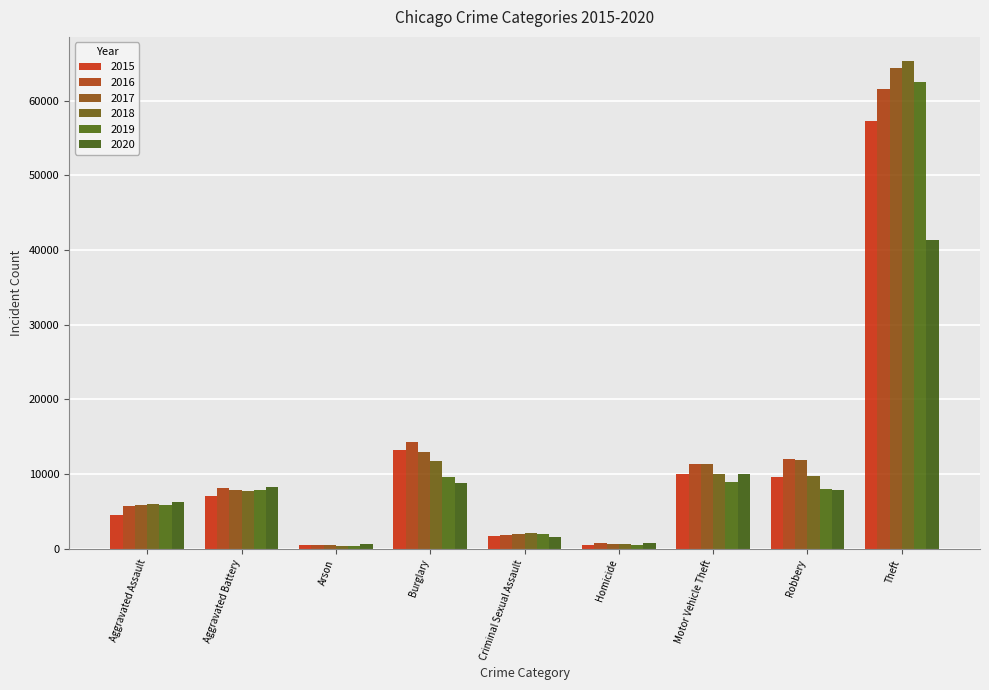

The 2020 series shows 588 at Arson. True or false?

True